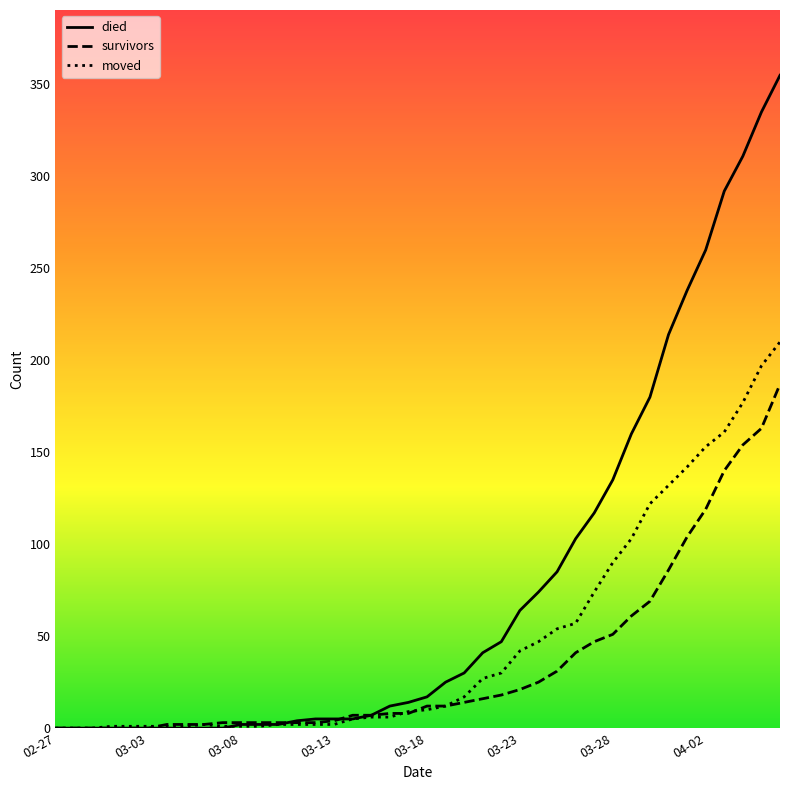

Rank the series by their maximum value, from lowest to highest.

survivors, moved, died